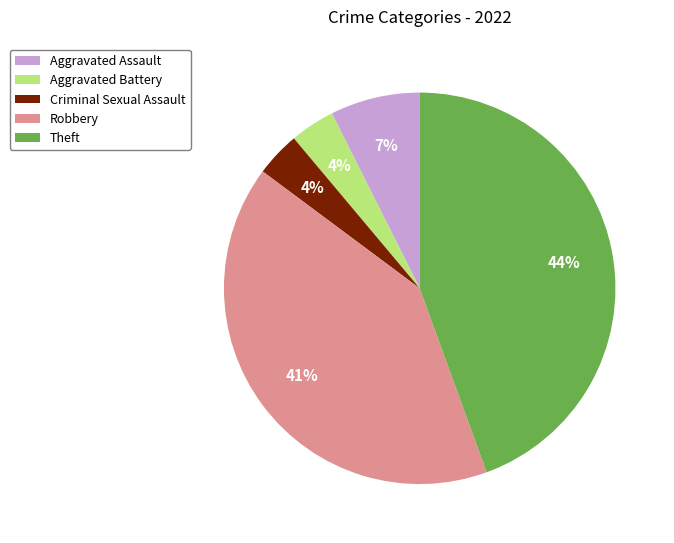

Is Theft the majority of the pie?

No